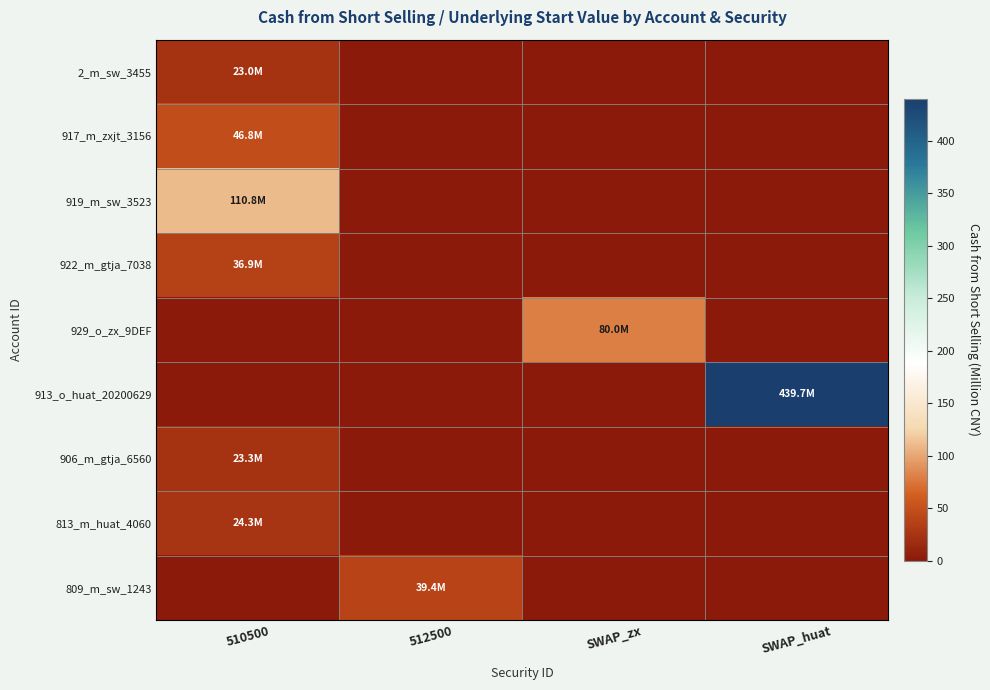

At which category does the chart reach its minimum across all series?

512500